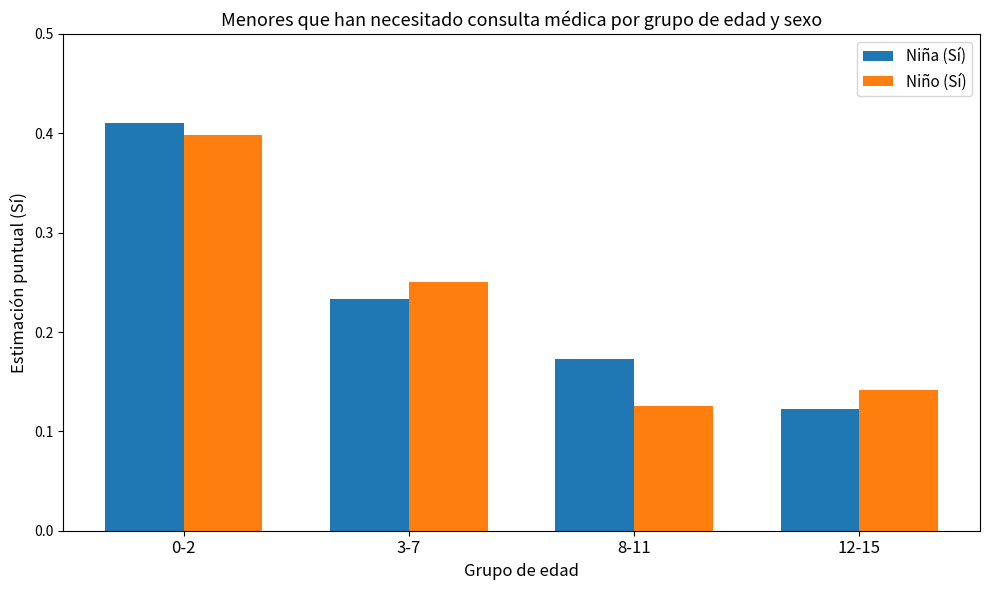

Which series has the largest total across all categories?

Niña (Sí)